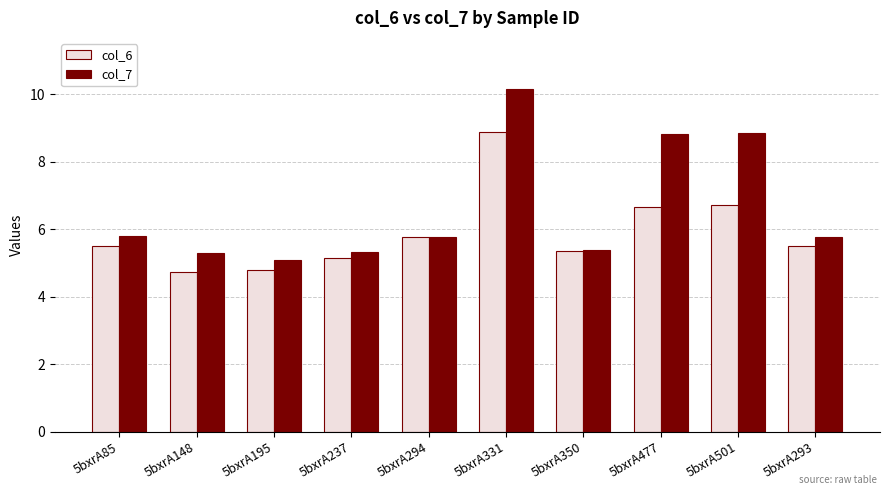

Rank the series at 5bxrA331 from lowest to highest value.

col_6, col_7